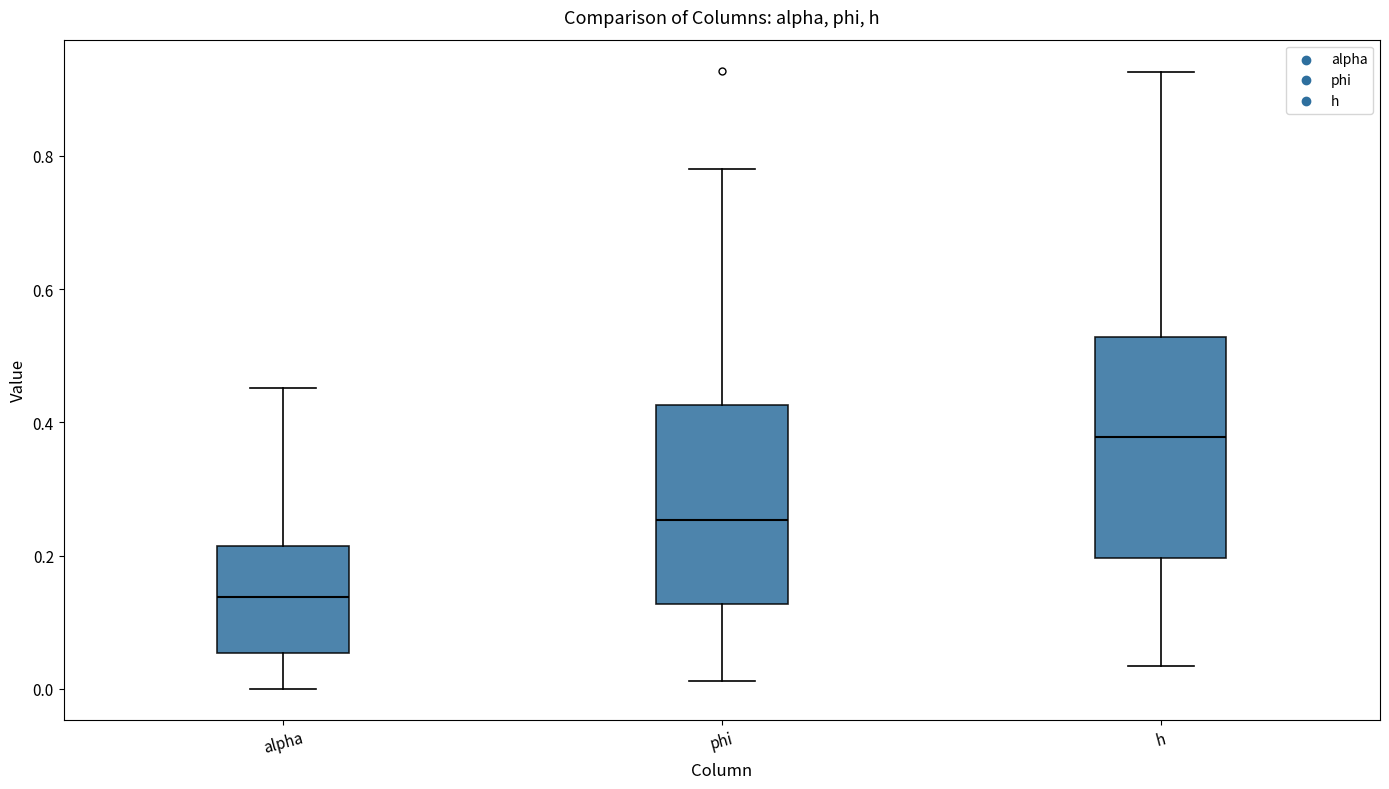

Which box's median line is the highest?

h